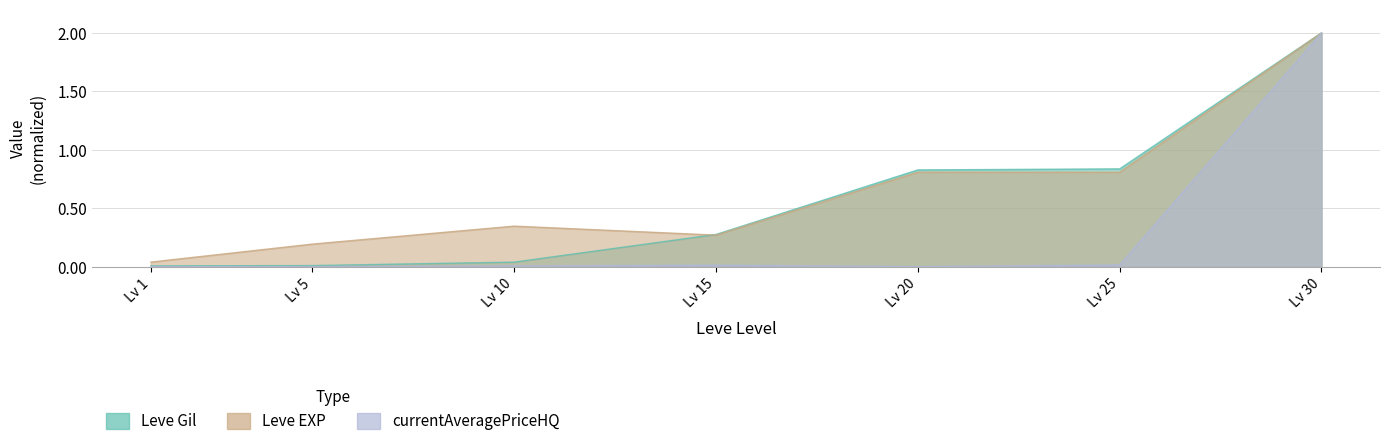

List the labels in order of Leve EXP value, smallest first.

Lv 1, Lv 5, Lv 15, Lv 10, Lv 20, Lv 25, Lv 30